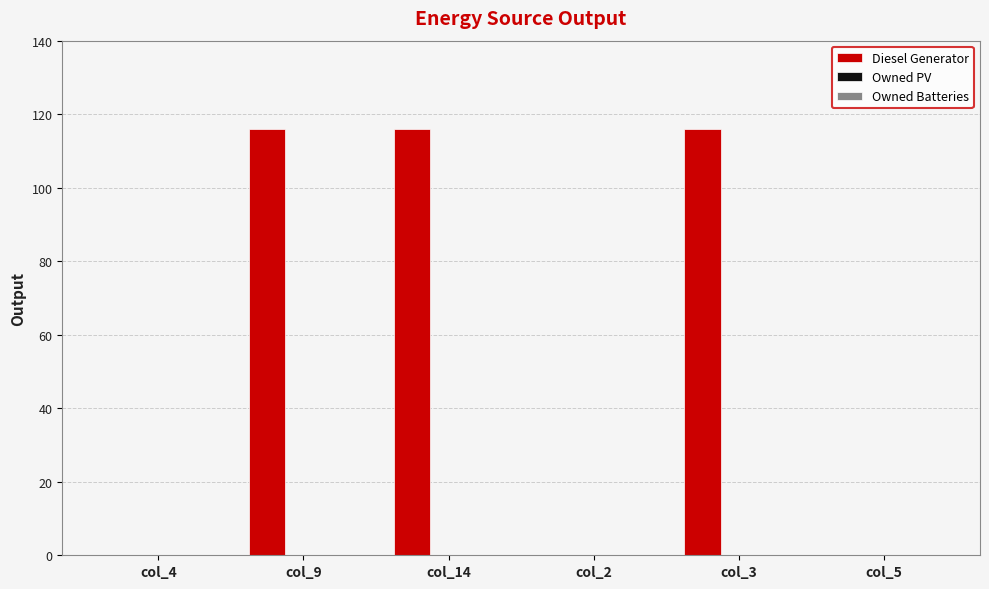

The chart shows a value of 116 at col_14. True or false?

True